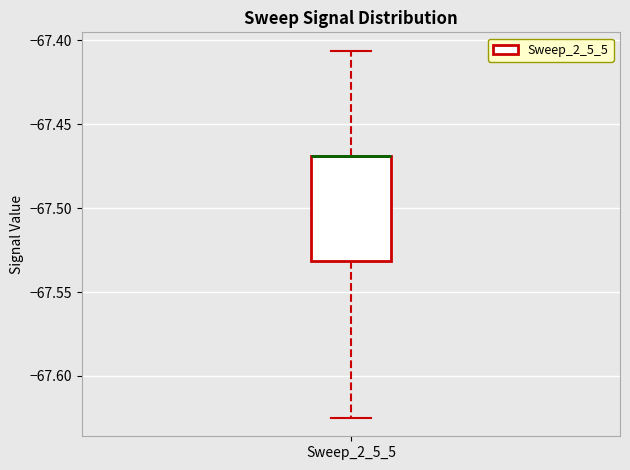

Read this box plot against the y-axis: the position of the median line, the range covered by the box, and the ends of both whiskers. The values are not printed on the chart, so give them approximately, as read against the axis.

median -67.470 (drawn on the box's upper edge), box -67.530 to -67.470, whiskers -67.625 to -67.405